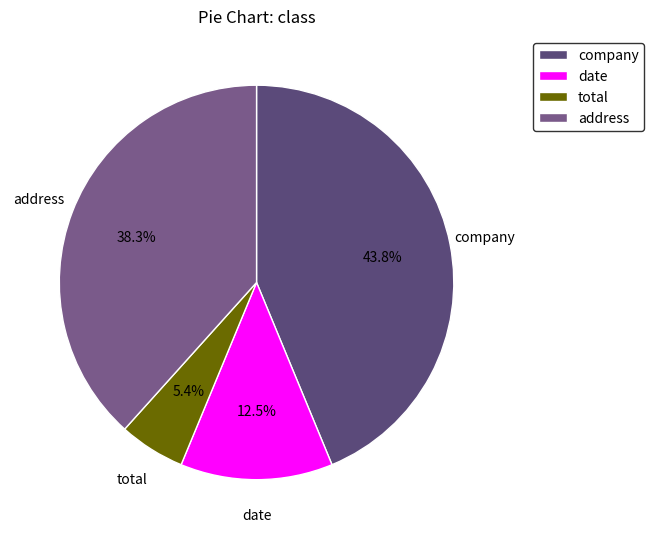

Which slice is the largest?

company